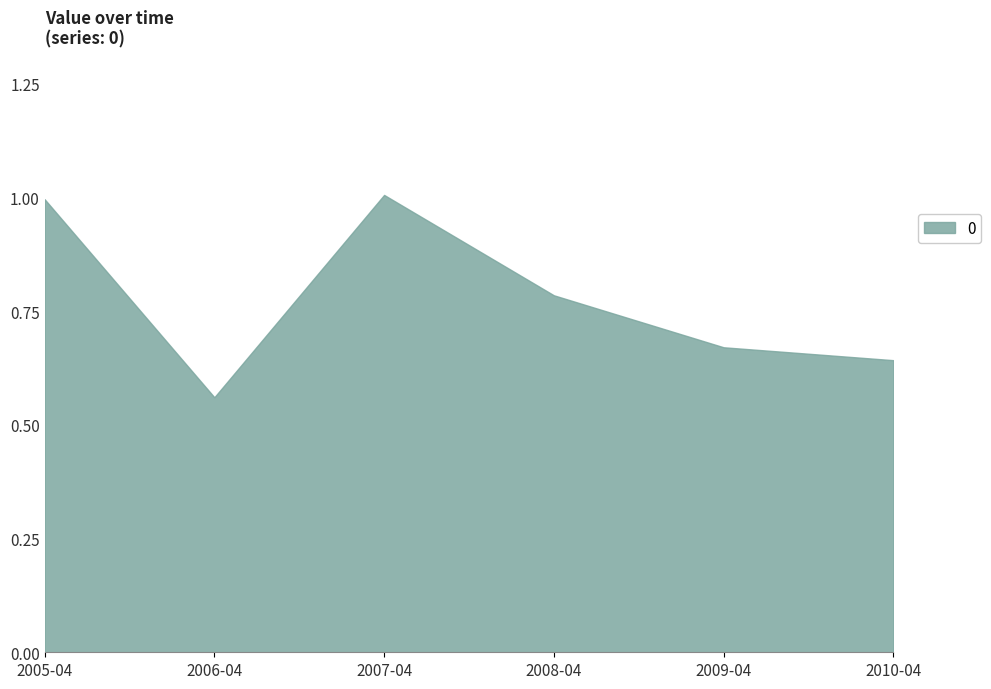

What is the smallest value displayed?

0.6